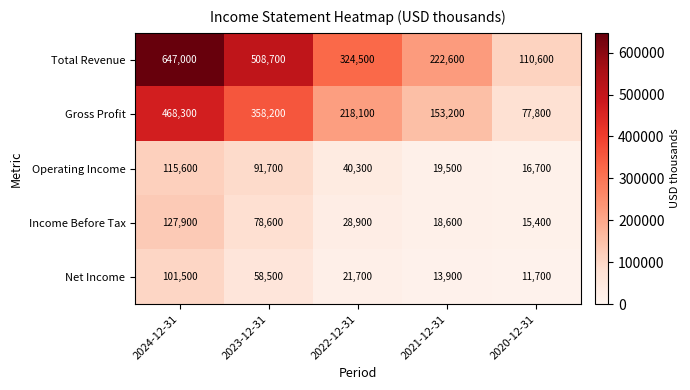

Which series has the largest range (max minus min)?

Total Revenue